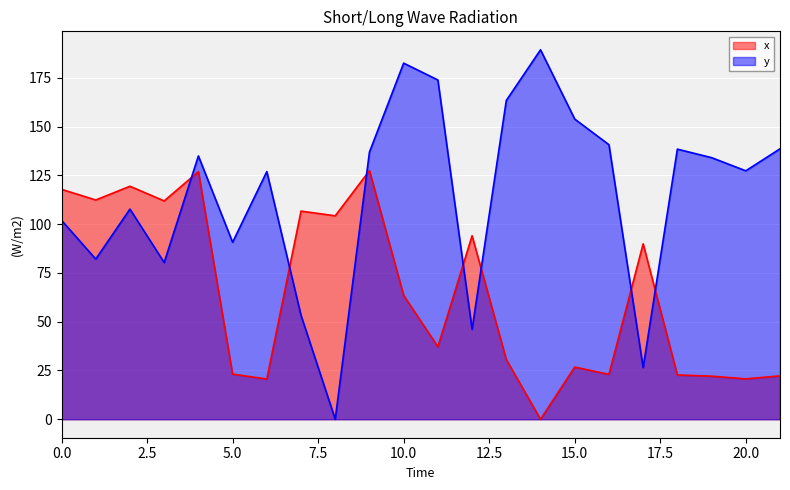

List the series in order of their overall mean, highest first.

y, x